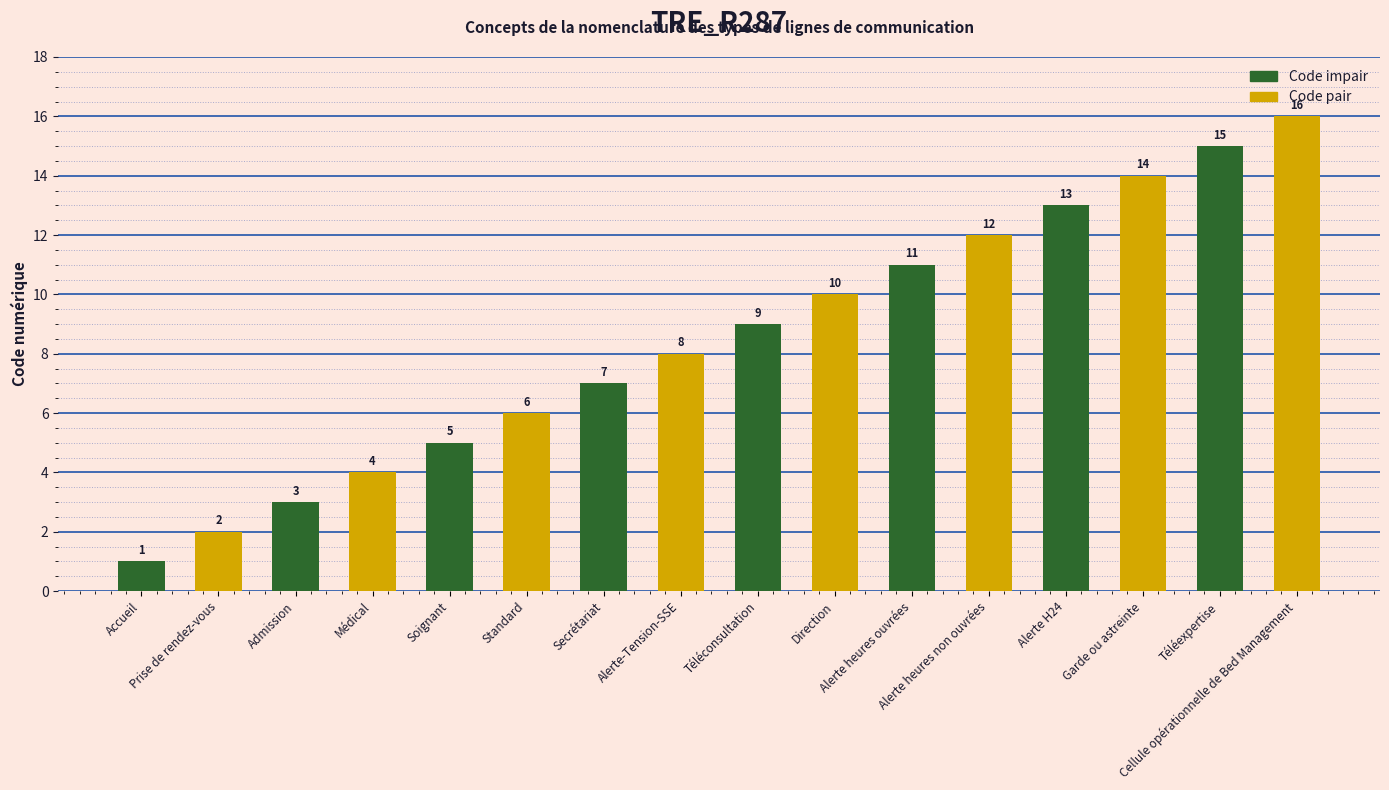

Which label corresponds to the smallest value in the chart?

Accueil